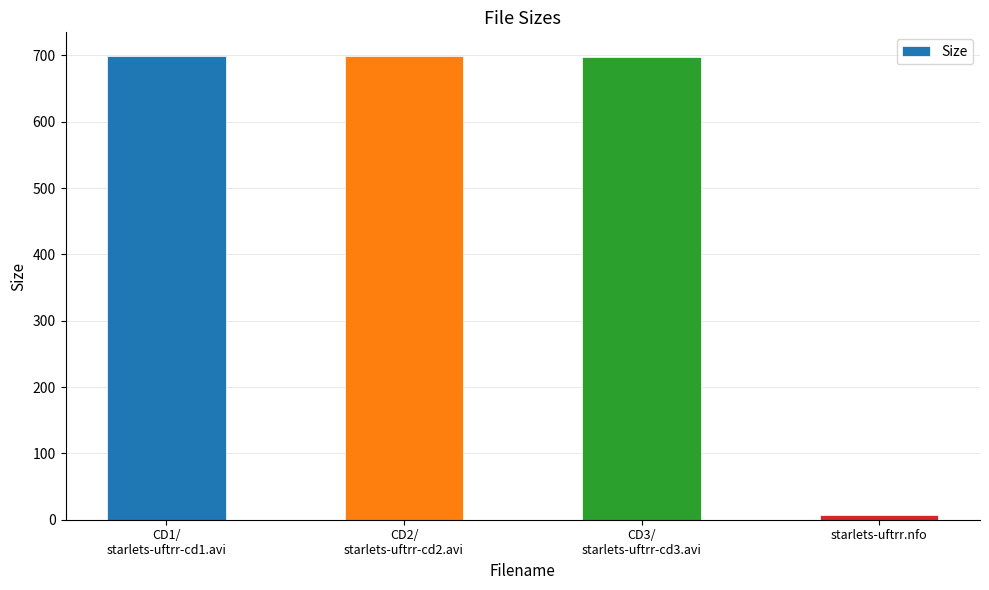

Read the value at CD3/
starlets-uftrr-cd3.avi.

697.0